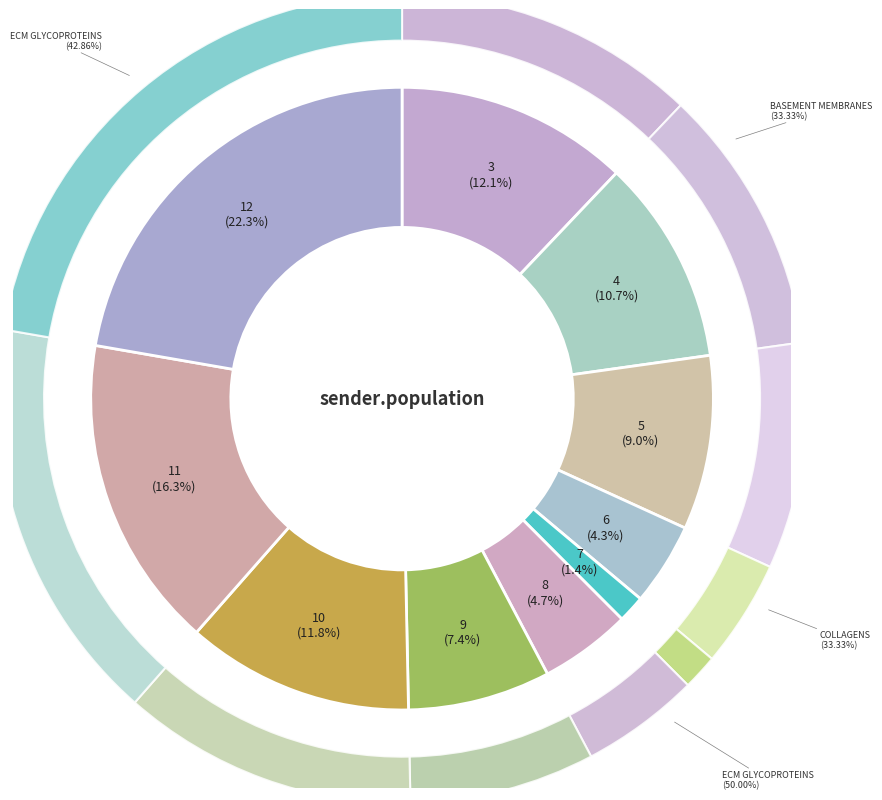

True or false: 4 accounts for 11% of the total.

True